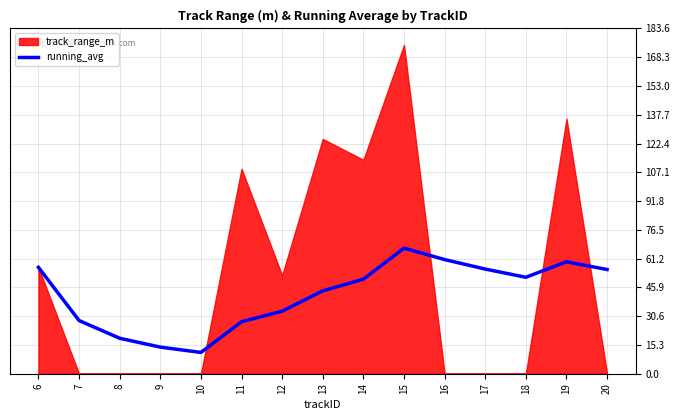

Does the chart display data point markers on the line(s)?

No